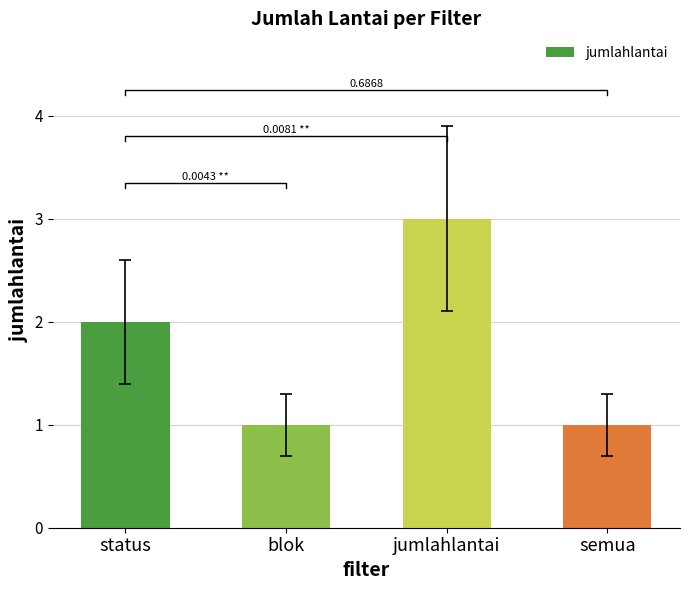

Are the bars horizontal?

No